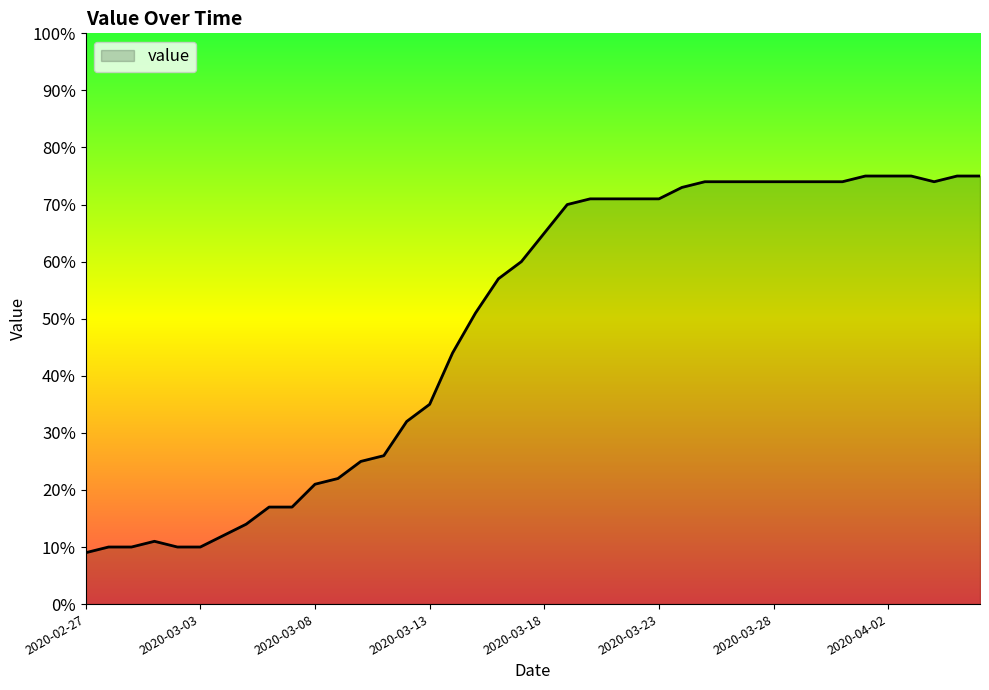

What is the difference between the maximum and minimum values?

66